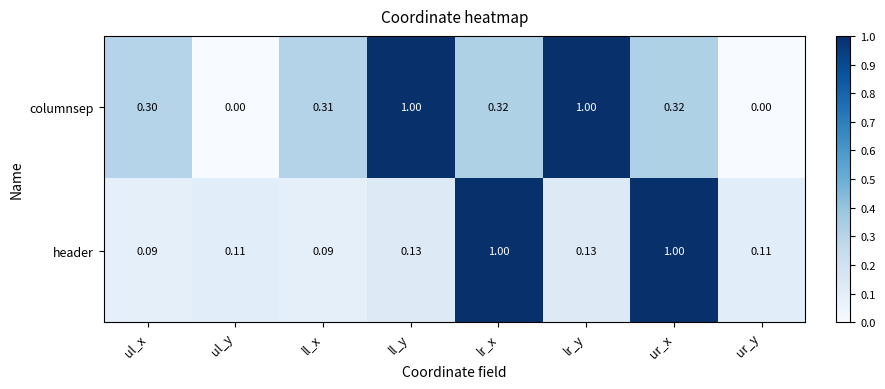

Is the value of header at ll_y greater than the value of columnsep at lr_x?

No